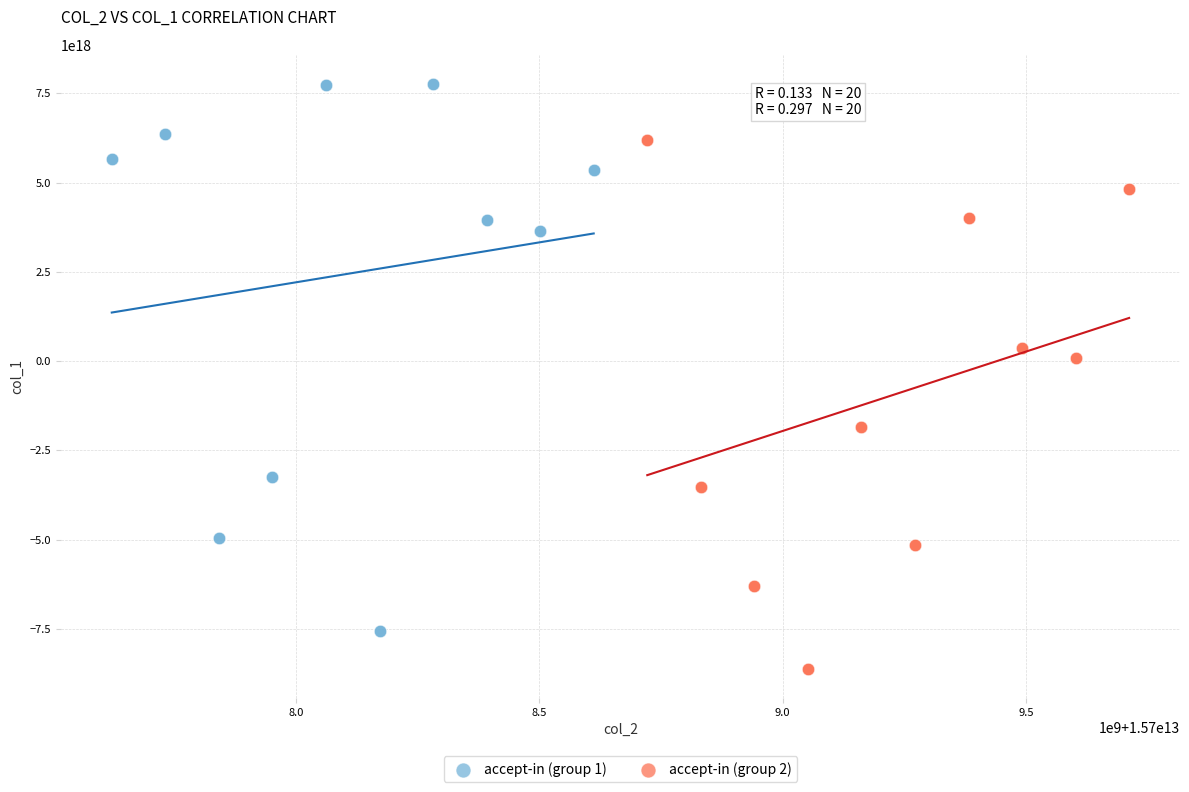

Which series reaches the minimum Y coordinate?

accept-in (group 2)